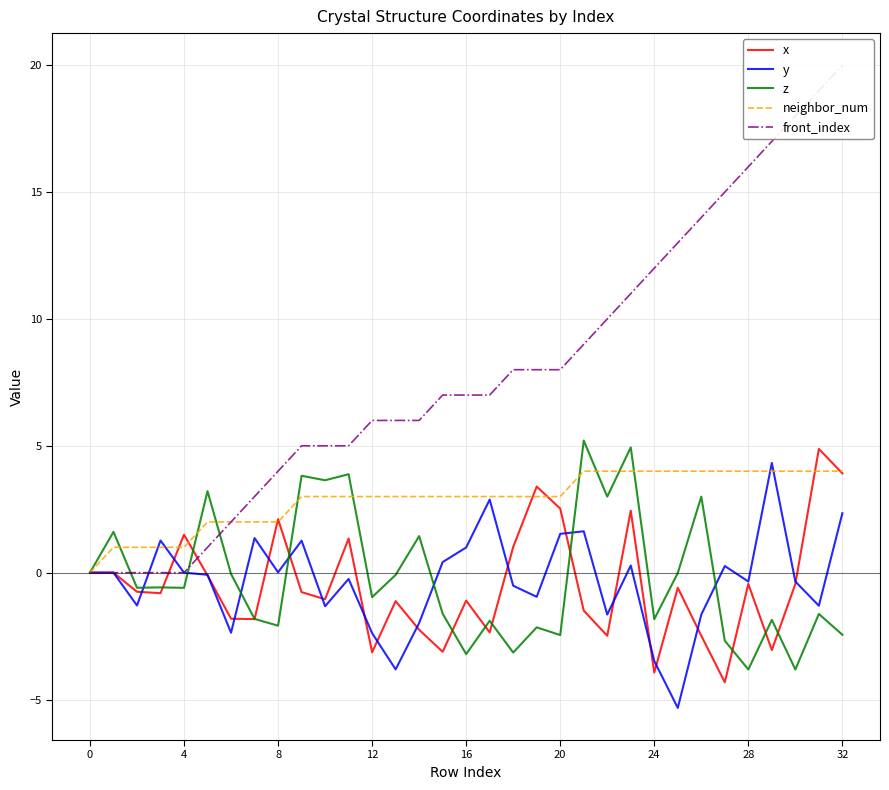

List the series in order of their peak value, lowest first.

neighbor_num, y, x, z, front_index